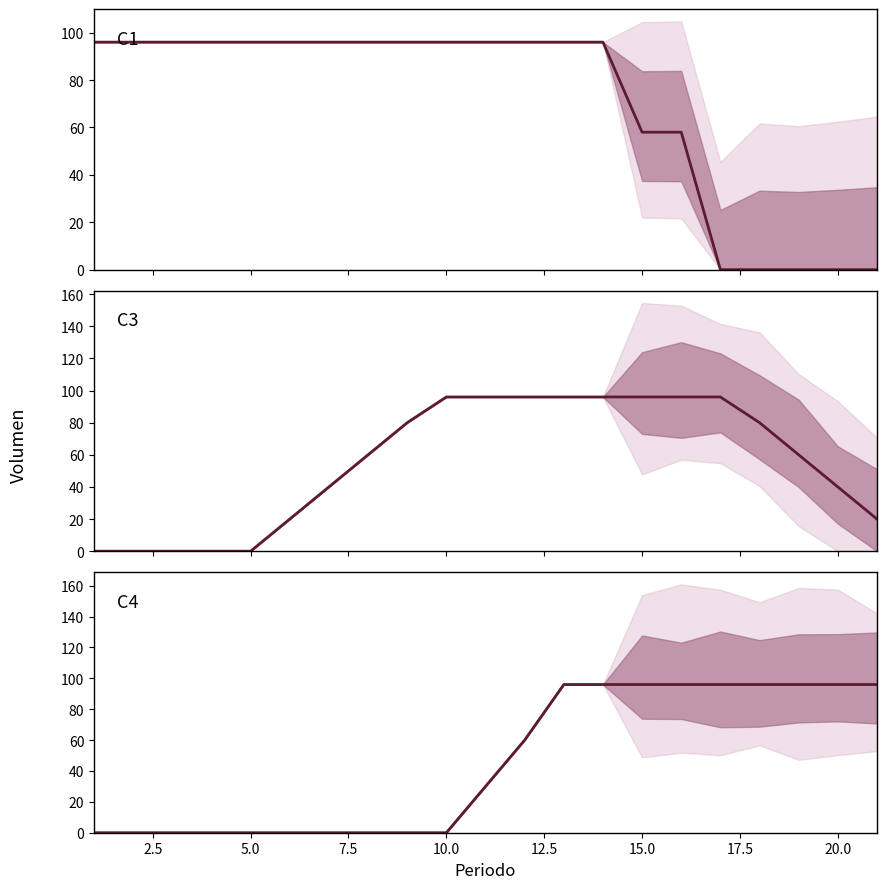

Reading left to right, extract all data points from this chart.

S1 / C1: 96	96	96	96	96	96	96	96	96	96	96	96	96	96	58	58	0	0	0	0	0
S1 / C3: 0	0	0	0	0	20	40	60	80	96	96	96	96	96	96	96	96	80	60	40	20
S1 / C4: 0	0	0	0	0	0	0	0	0	0	30	60	96	96	96	96	96	96	96	96	96